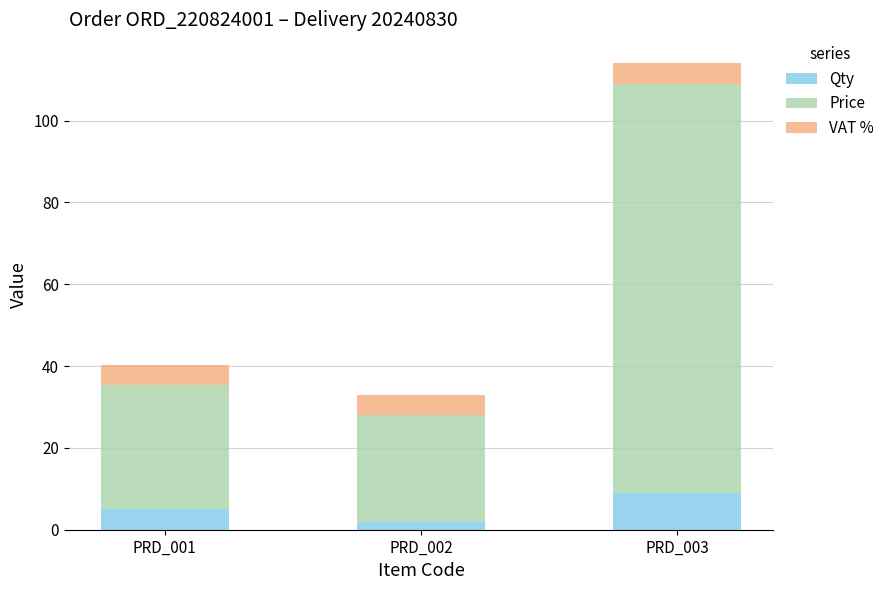

What is the difference between the second highest and minimum values in the Qty series?

3.0